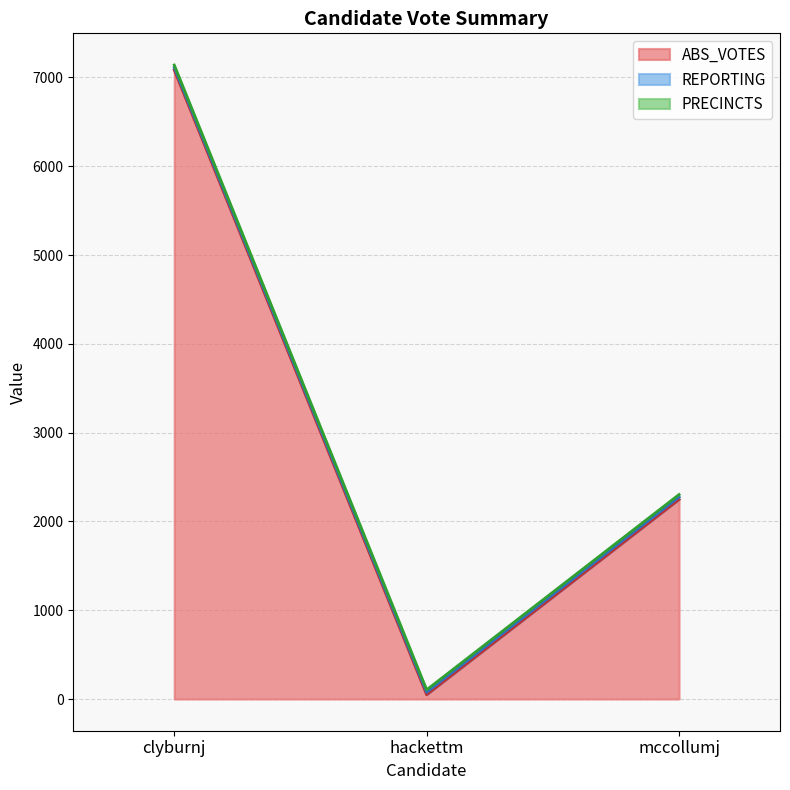

How many lines are shown in the chart?

3